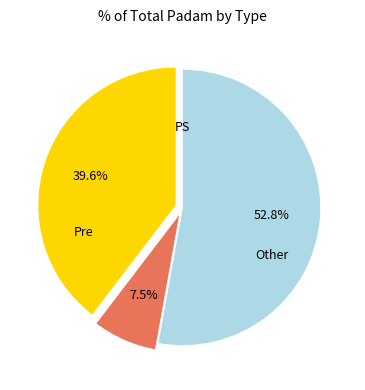

Is there a majority slice in this chart?

Yes